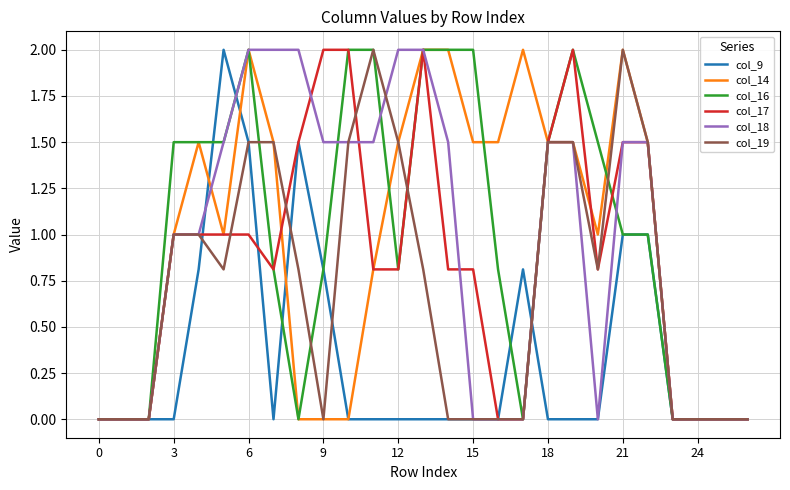

What is the maximum value for col_16?

2.0